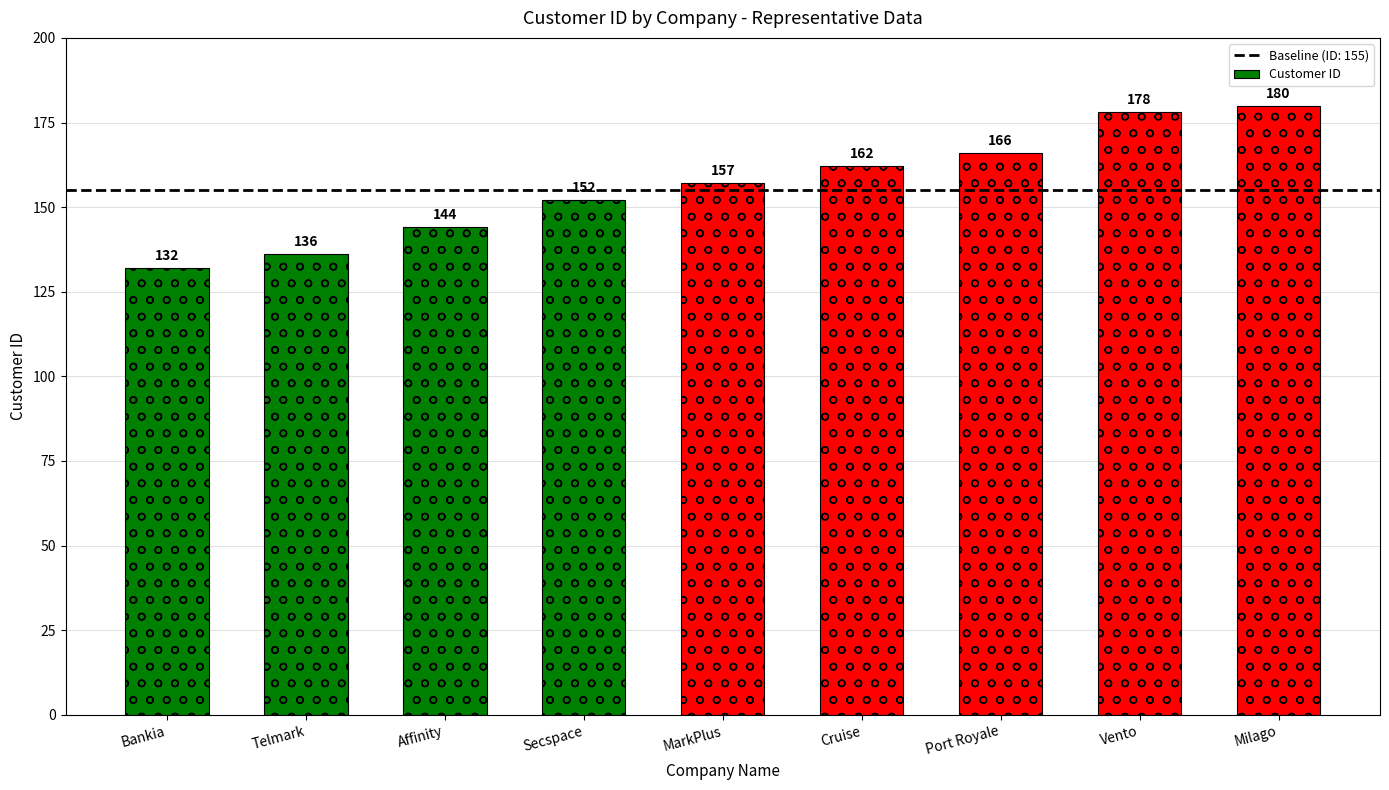

What is the difference between the maximum and second lowest values?

44